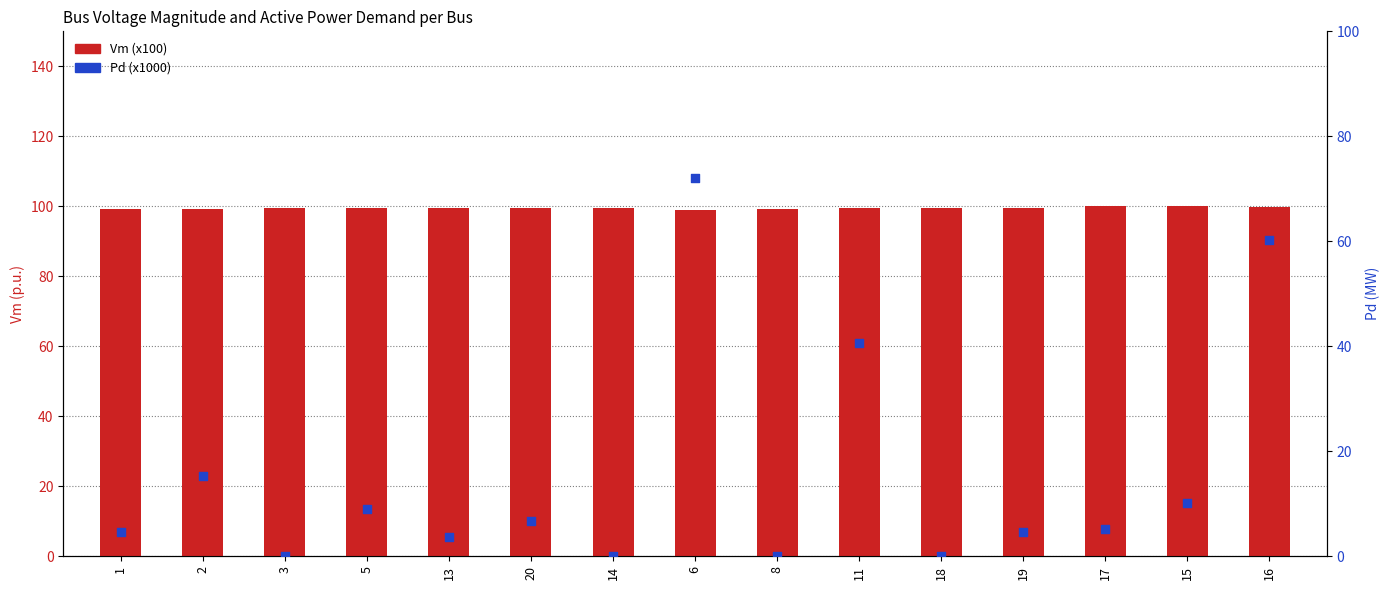

Which series reaches the minimum Y coordinate?

Pd (x1000)